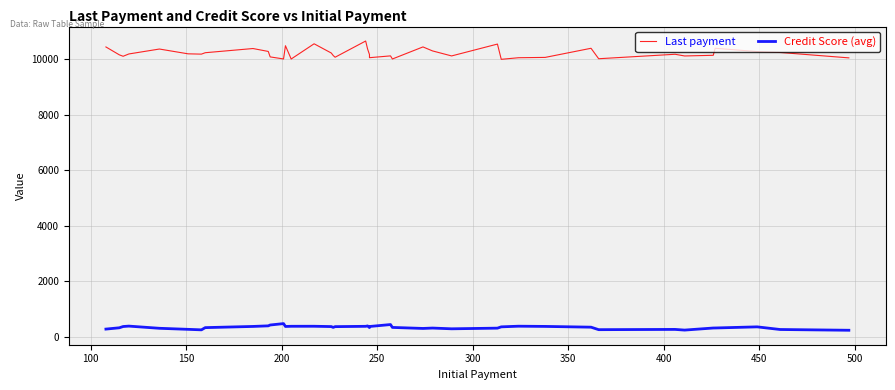

The Credit Score (avg) series shows 469.8 at 28. True or false?

False